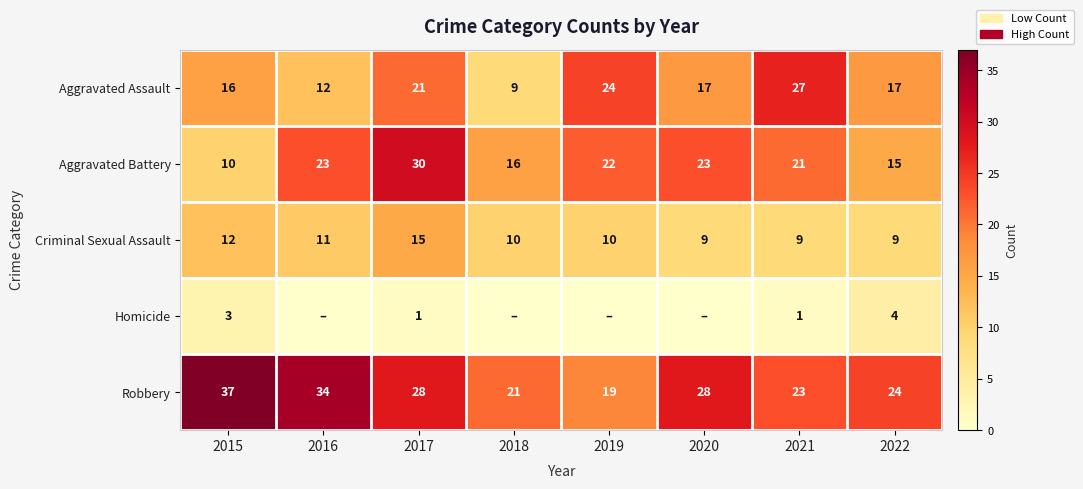

What value does the Aggravated Battery series have at 2019, to the nearest 10?

20